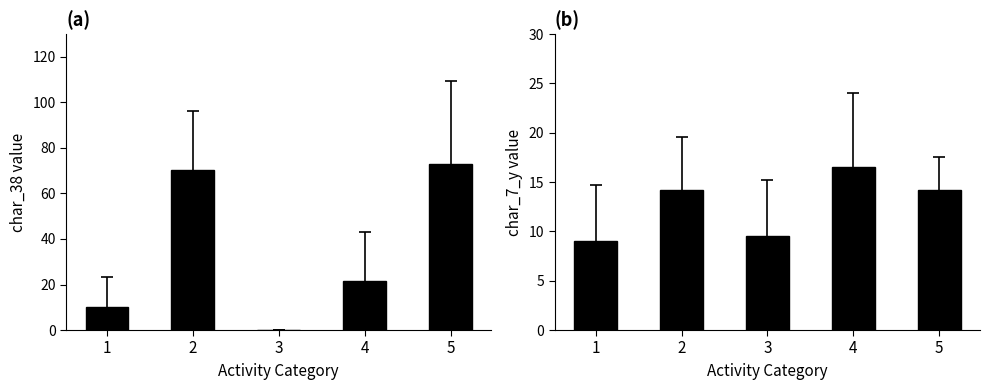

Where does the char_7_y series first go above 14?

2